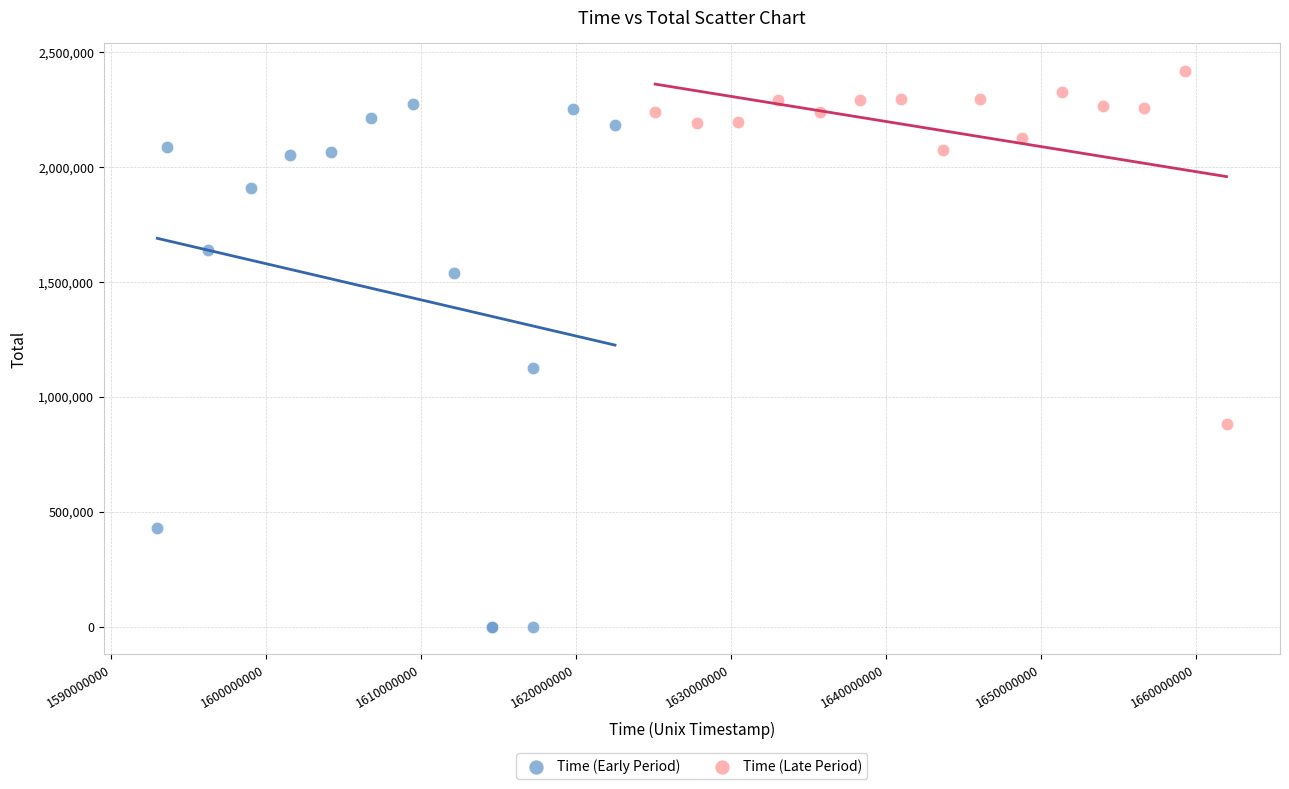

Which series contains the highest Y value?

Time (Late Period)